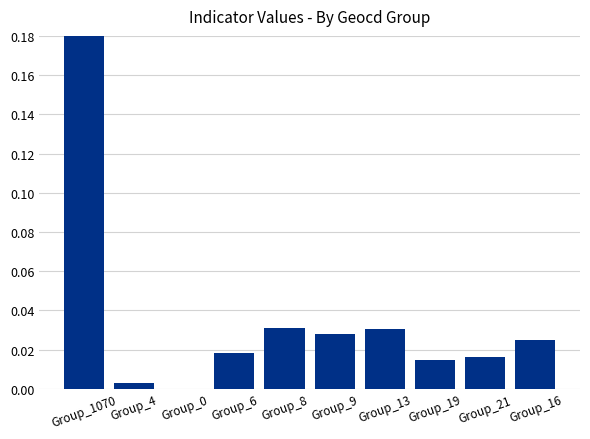

Rank the categories by value from highest to lowest.

Group_1070, Group_8, Group_13, Group_9, Group_16, Group_6, Group_21, Group_19, Group_4, Group_0